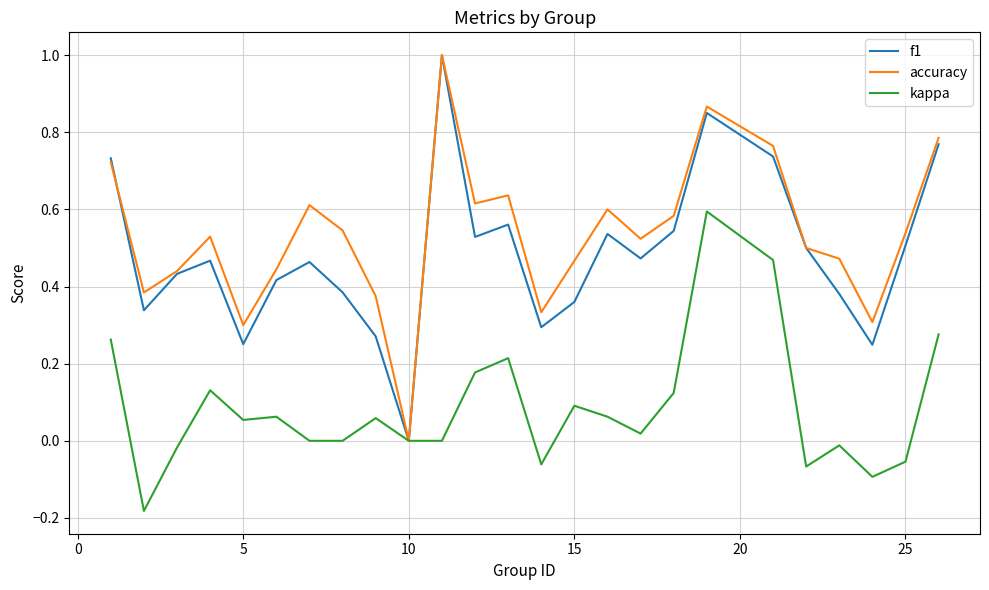

What is the greatest value displayed?

1.0